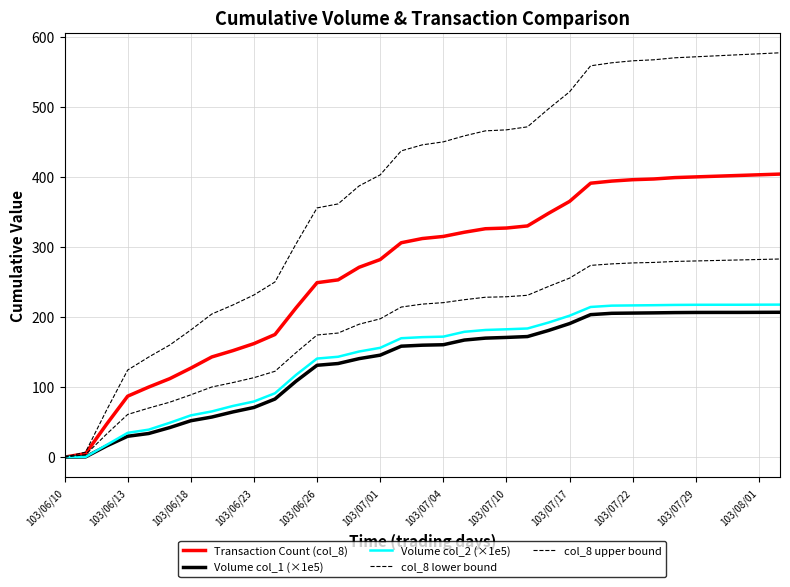

Is this an area chart (filled region under the line)?

No